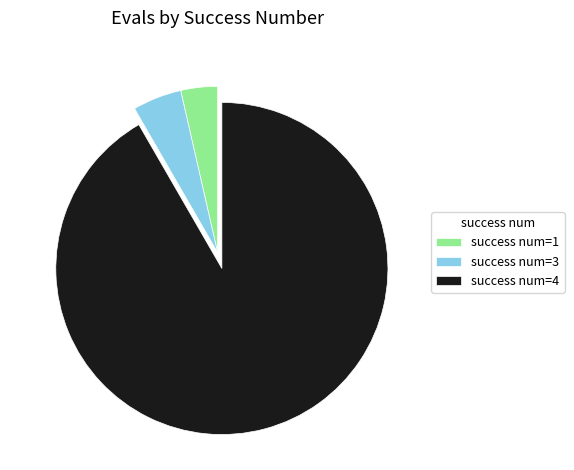

How many slices are in this pie chart?

3